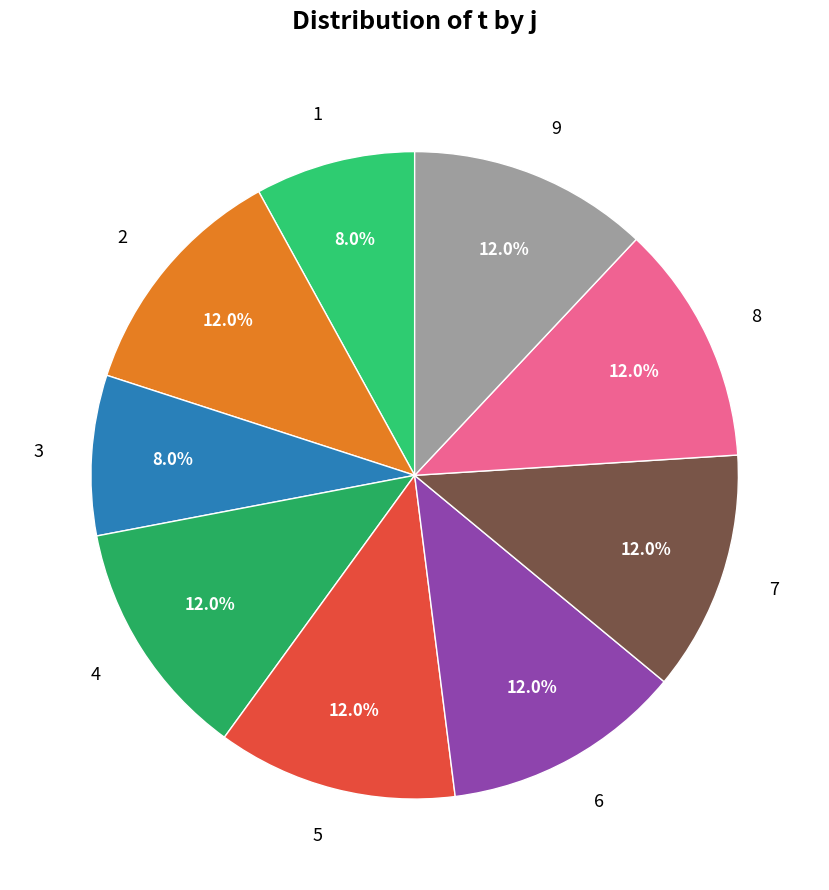

What percentage do 2 and 9 together represent?

24.0%